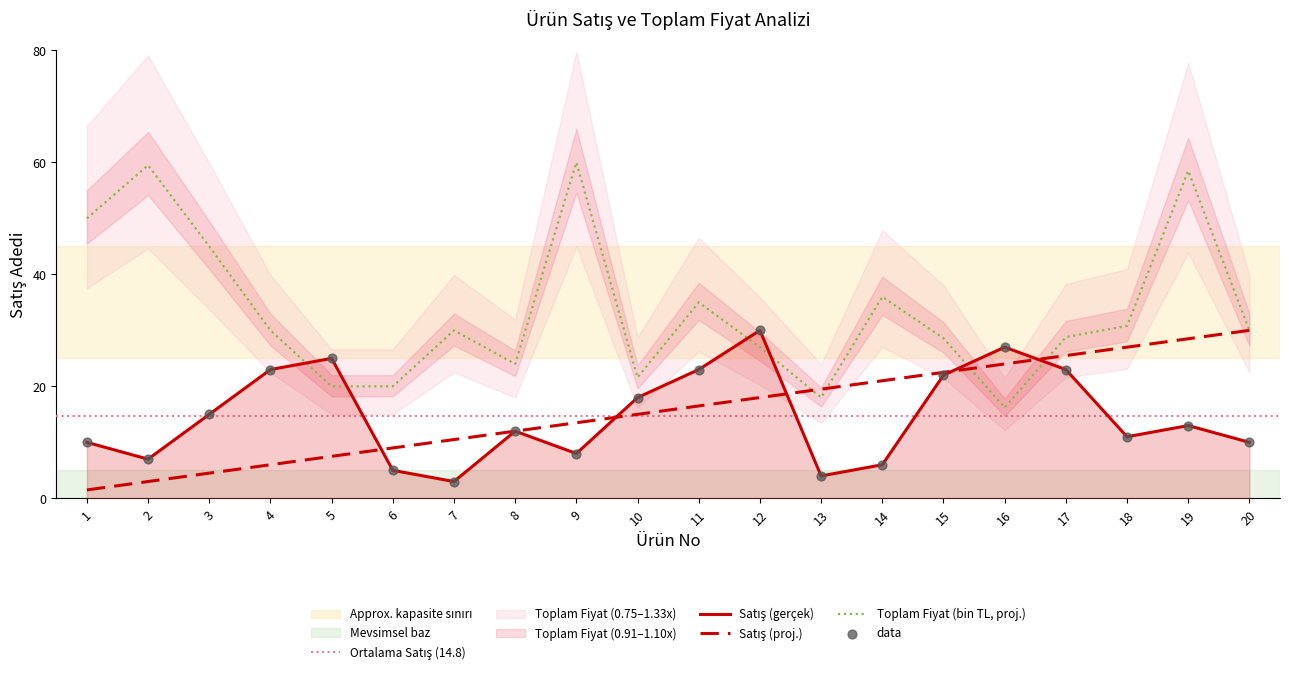

At how many categories does at least one series exceed 28?

14